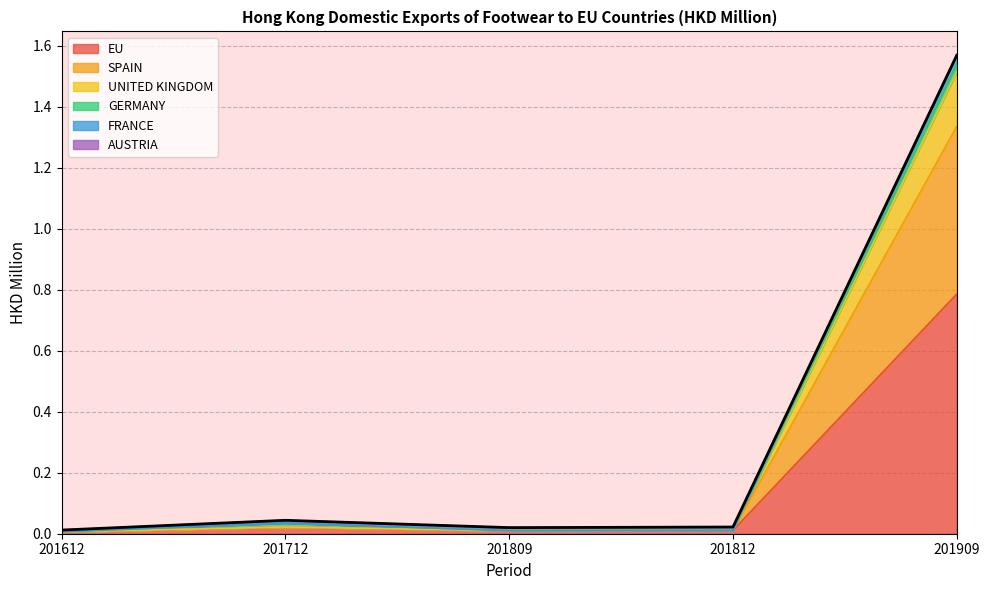

What is the value of the 5th point from the left?

1.6